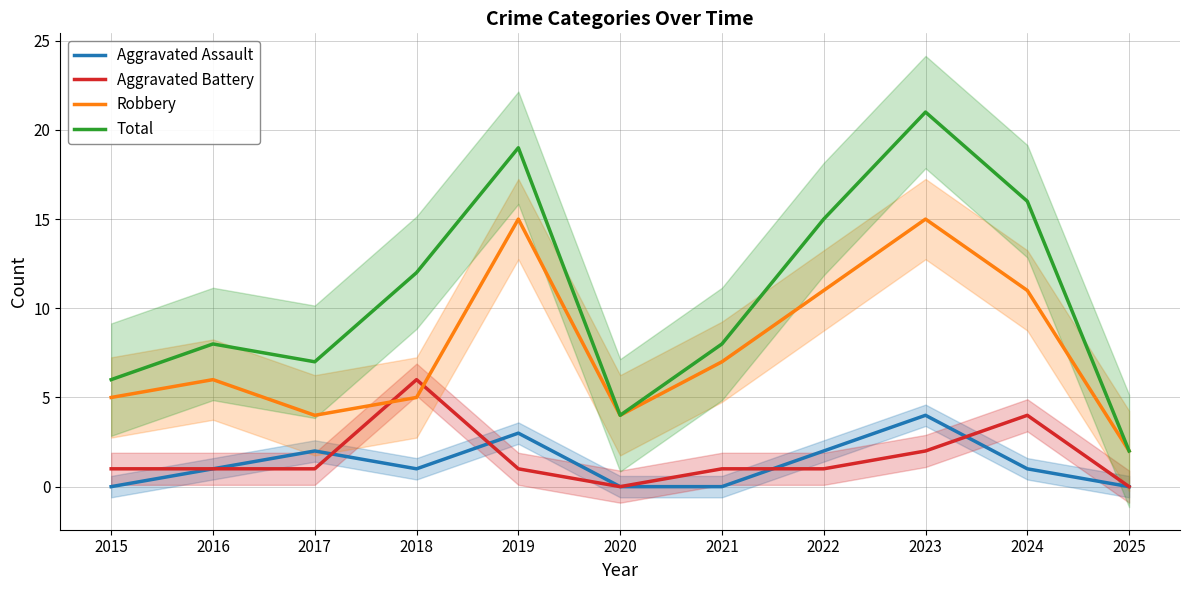

The value of Aggravated Battery at 2016 is 1. True or false?

True